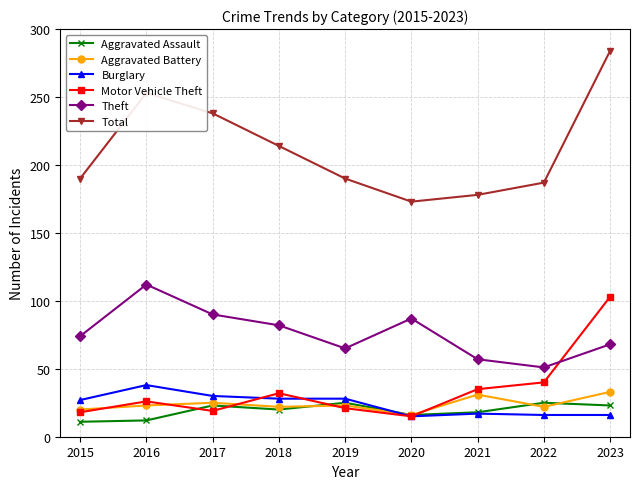

True or false: Total and Aggravated Battery intersect in this chart.

False